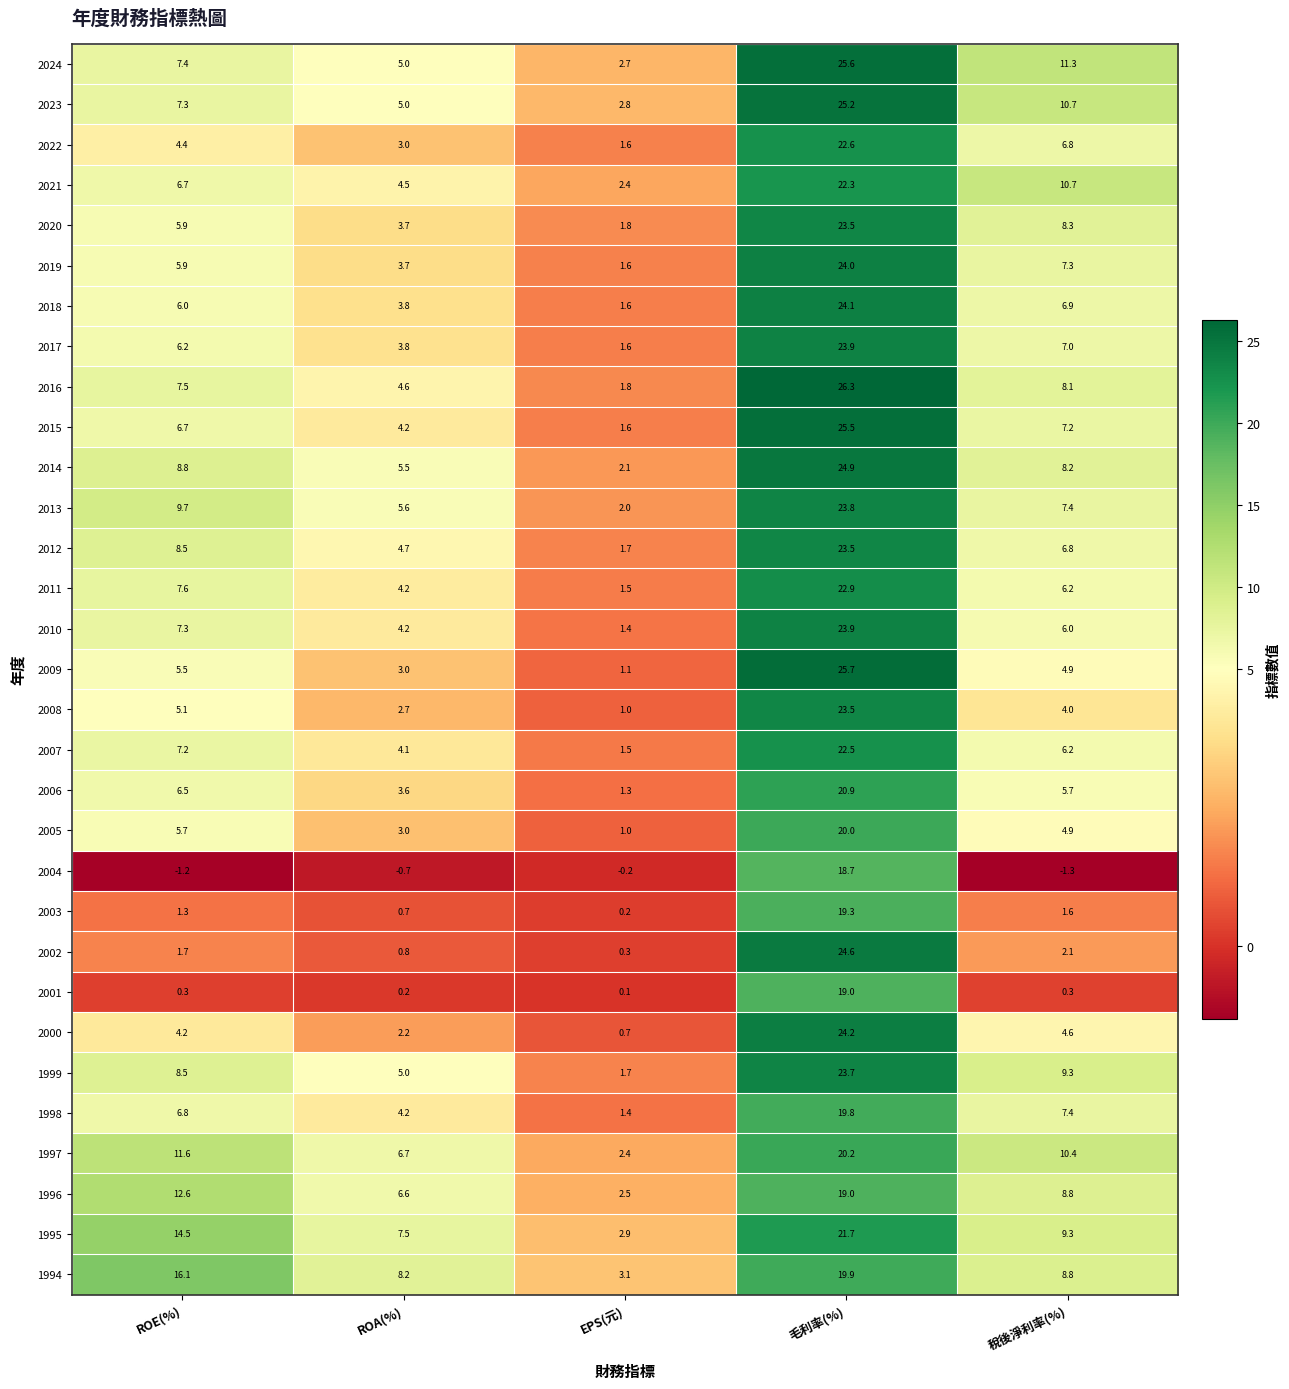

At which label is 2023 closest to 14?

稅後淨利率(%)